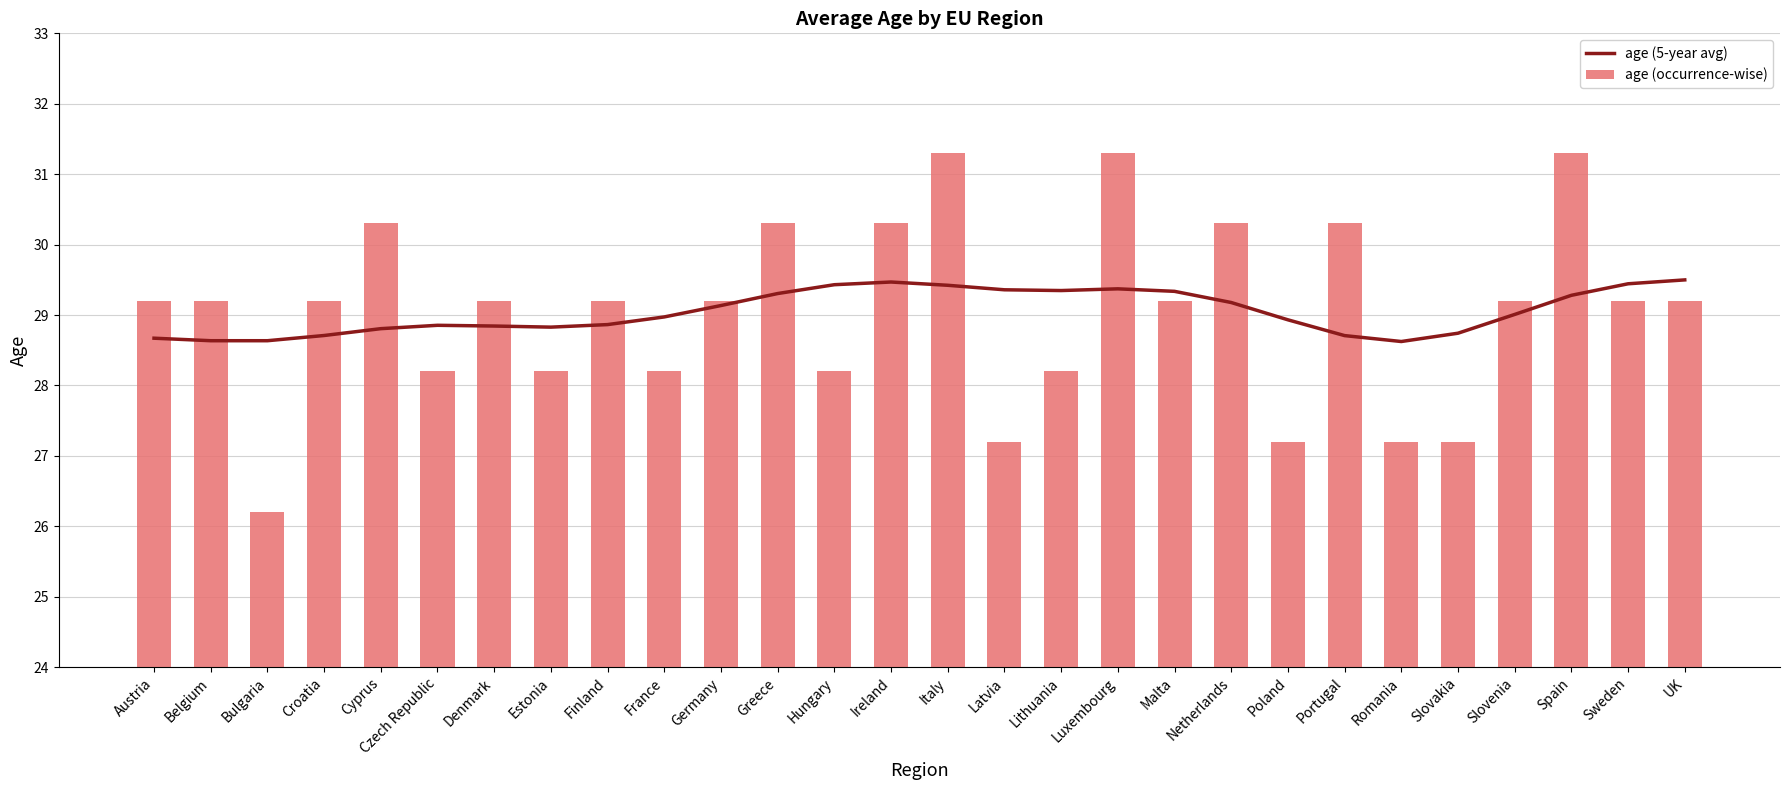

Reading left to right, list all the values displayed in this chart.

age (5-year avg): Austria=28.7	Belgium=28.6	Bulgaria=28.6	Croatia=28.7	Cyprus=28.8	Czech Republic=28.9	Denmark=28.8	Estonia=28.8	Finland=28.9	France=29.0	Germany=29.1	Greece=29.3	Hungary=29.4	Ireland=29.5	Italy=29.4	Latvia=29.4	Lithuania=29.3	Luxembourg=29.4	Malta=29.3	Netherlands=29.2	Poland=28.9	Portugal=28.7	Romania=28.6	Slovakia=28.7	Slovenia=29.0	Spain=29.3	Sweden=29.4	UK=29.5
age (occurrence-wise): Austria=29.2	Belgium=29.2	Bulgaria=26.2	Croatia=29.2	Cyprus=30.3	Czech Republic=28.2	Denmark=29.2	Estonia=28.2	Finland=29.2	France=28.2	Germany=29.2	Greece=30.3	Hungary=28.2	Ireland=30.3	Italy=31.3	Latvia=27.2	Lithuania=28.2	Luxembourg=31.3	Malta=29.2	Netherlands=30.3	Poland=27.2	Portugal=30.3	Romania=27.2	Slovakia=27.2	Slovenia=29.2	Spain=31.3	Sweden=29.2	UK=29.2